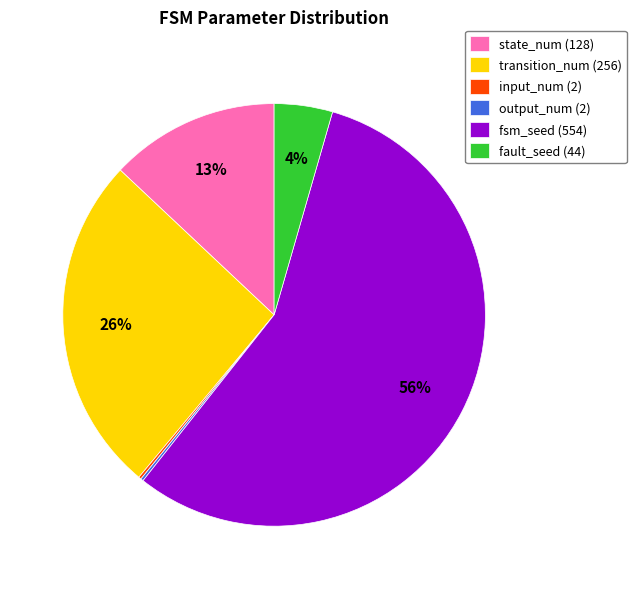

The fault_seed slice represents 14% of the pie. True or false?

False